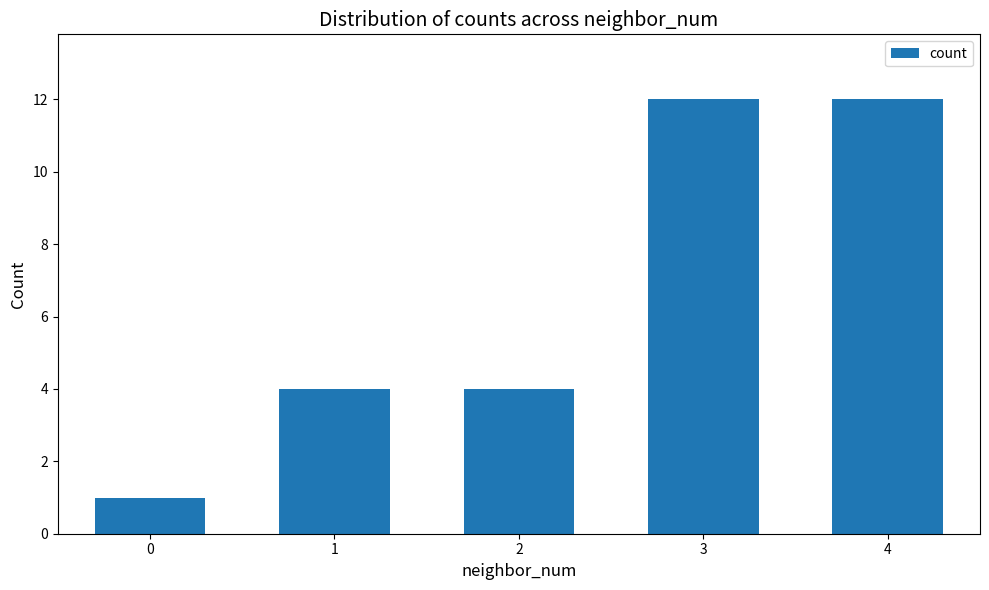

What is the change in value from 2 to 4?

+8